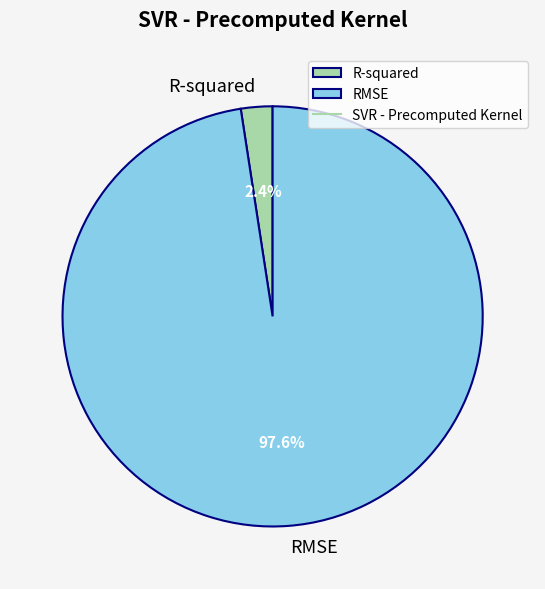

What portion of the pie excludes R-squared?

97.6%